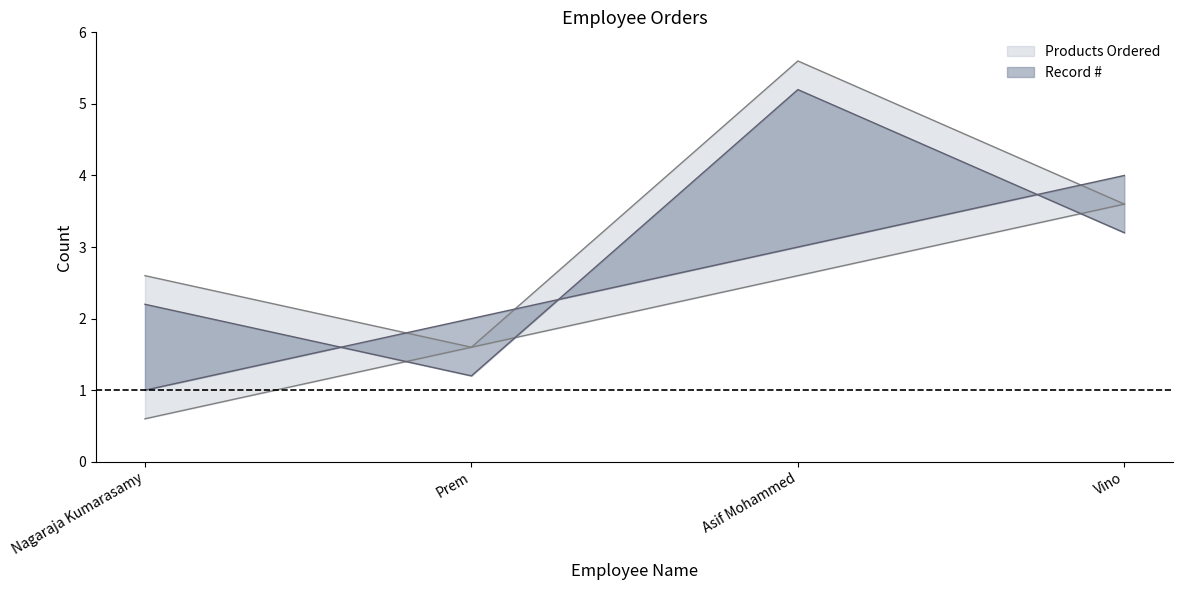

What is the difference between the Record # values at Asif Mohammed and Vino?

1.0